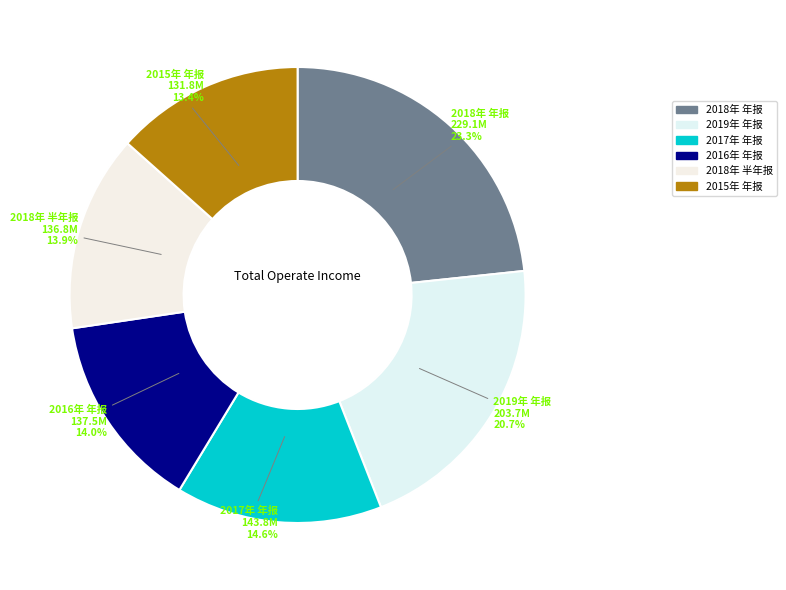

To the nearest percent, what is the average slice percentage?

17%